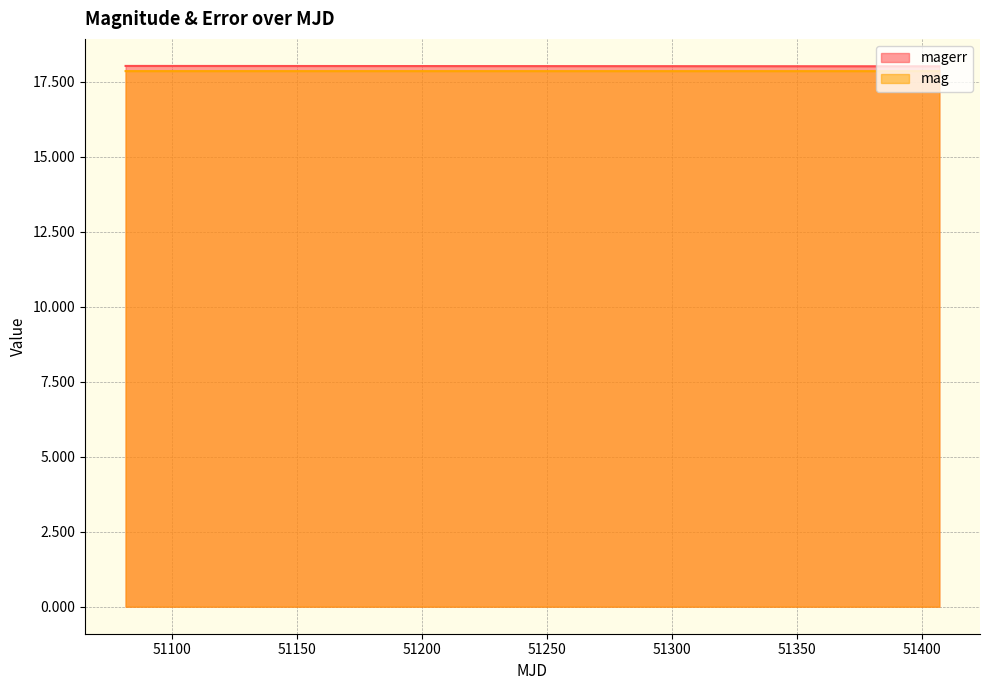

True or false: magerr has more than 1 interior local peaks.

False